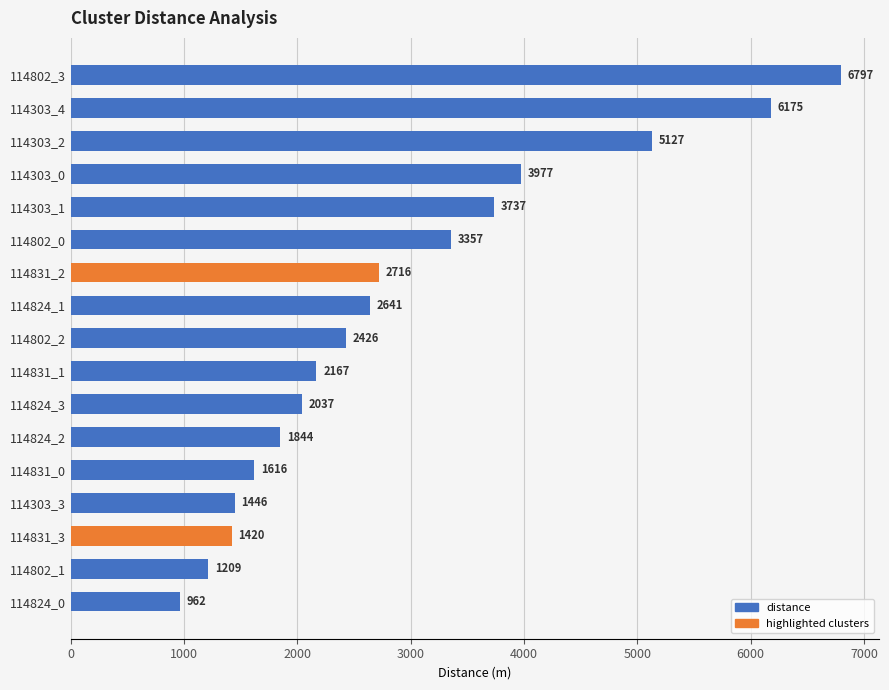

Which has a higher value, 114802_0 or 114831_1?

114802_0